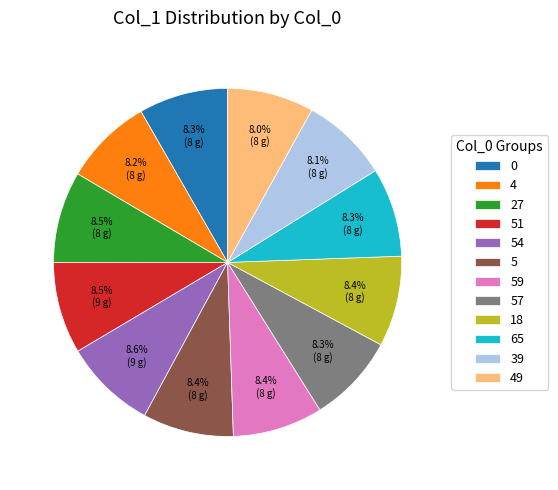

Approximately how many times larger is the value at 51 compared to 39?

1.0